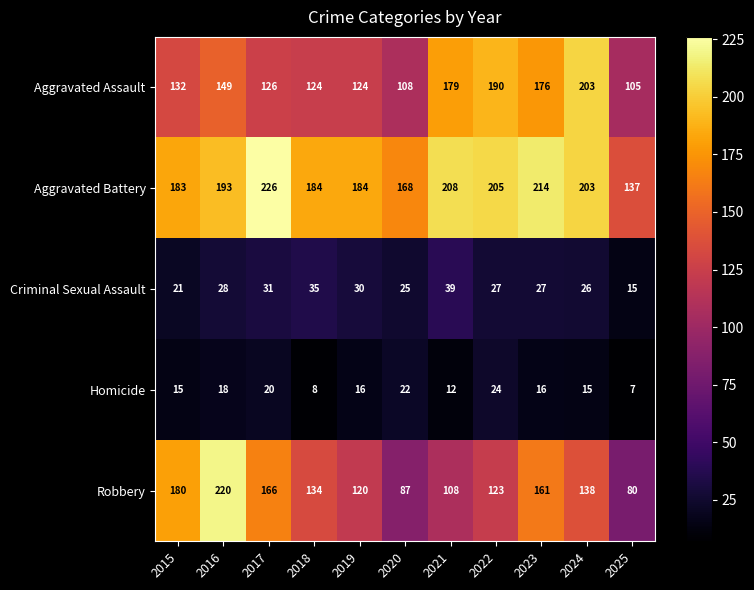

At which category is the sum across all series the highest?

2016